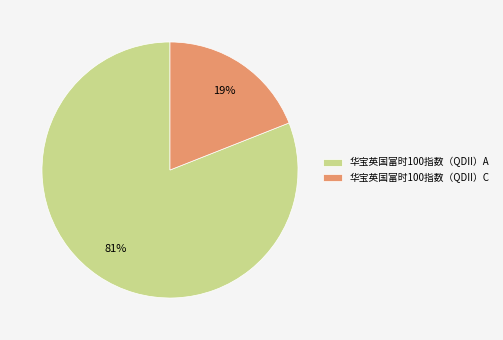

To the nearest percent, what is the difference between the 华宝英国富时100指数（QDII）A and 华宝英国富时100指数（QDII）C slice percentages?

62%